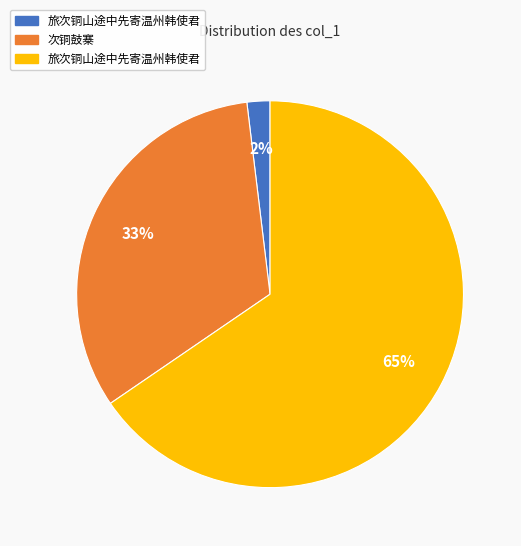

Does any single category account for the majority?

Yes